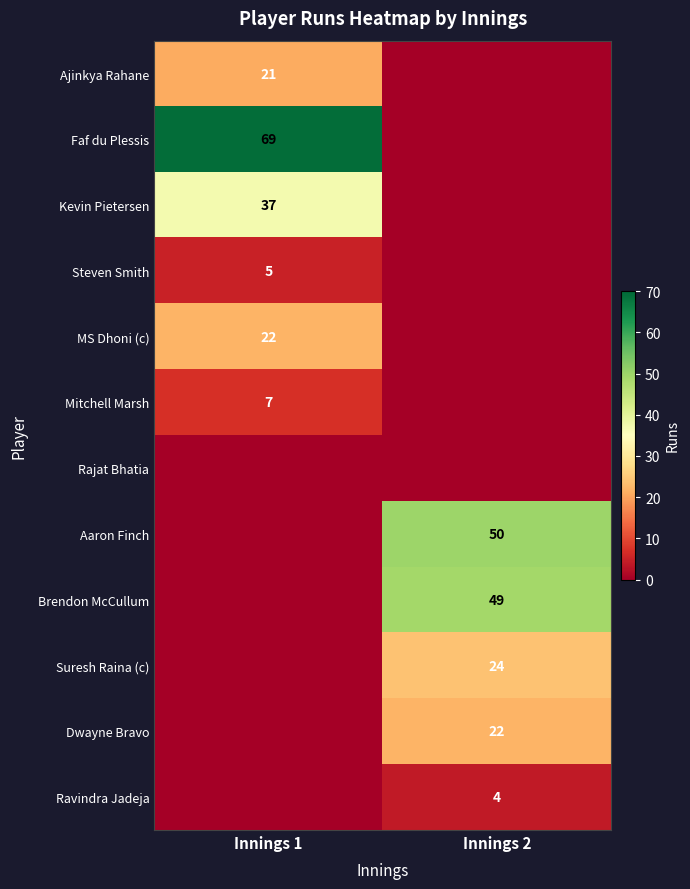

Is the value of Ravindra Jadeja at Innings 2 greater than the value of Suresh Raina (c) at Innings 2?

No